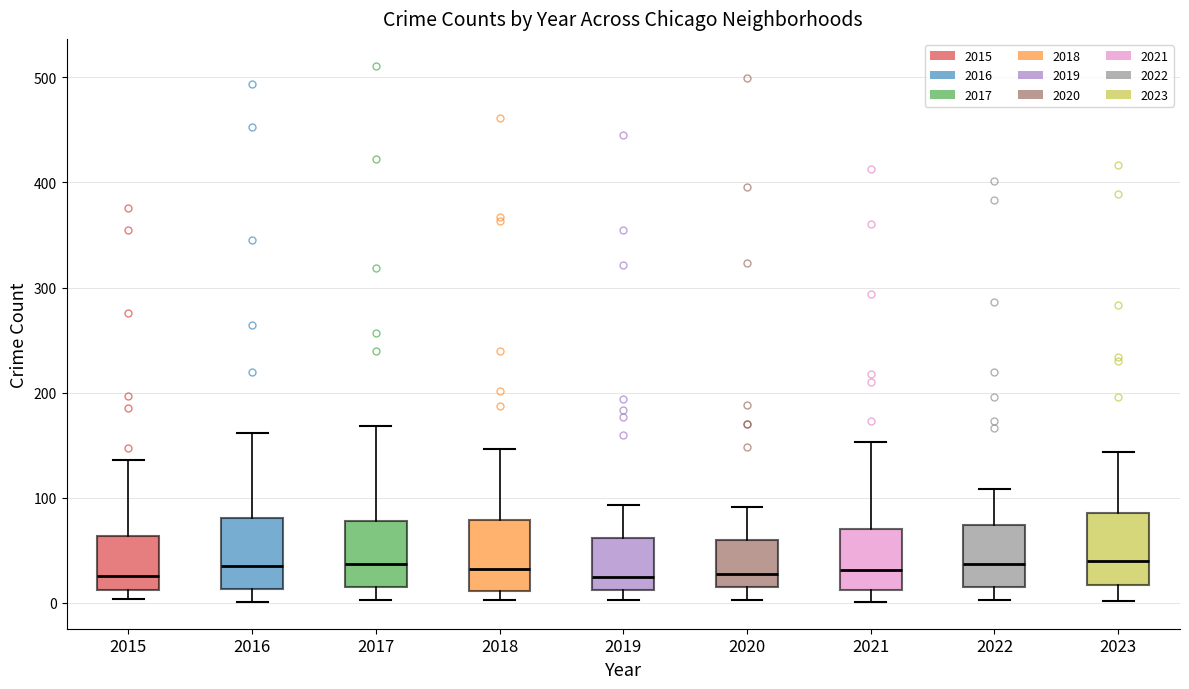

Reading left to right, transcribe this box plot: for each box, give where its median line is, the range the box spans, and where its two whiskers end, as read against the y-axis. The values are not printed on the chart, so give them approximately, as read against the axis.

2015: median 30, box 10 to 60, whiskers 0 to 140
2016: median 40, box 10 to 80, whiskers 0 to 160
2017: median 40, box 20 to 80, whiskers 0 to 170
2018: median 30, box 10 to 80, whiskers 0 to 150
2019: median 20, box 10 to 60, whiskers 0 to 90
2020: median 30, box 20 to 60, whiskers 0 to 90
2021: median 30, box 10 to 70, whiskers 0 to 150
2022: median 40, box 20 to 70, whiskers 0 to 110
2023: median 40, box 20 to 90, whiskers 0 to 140